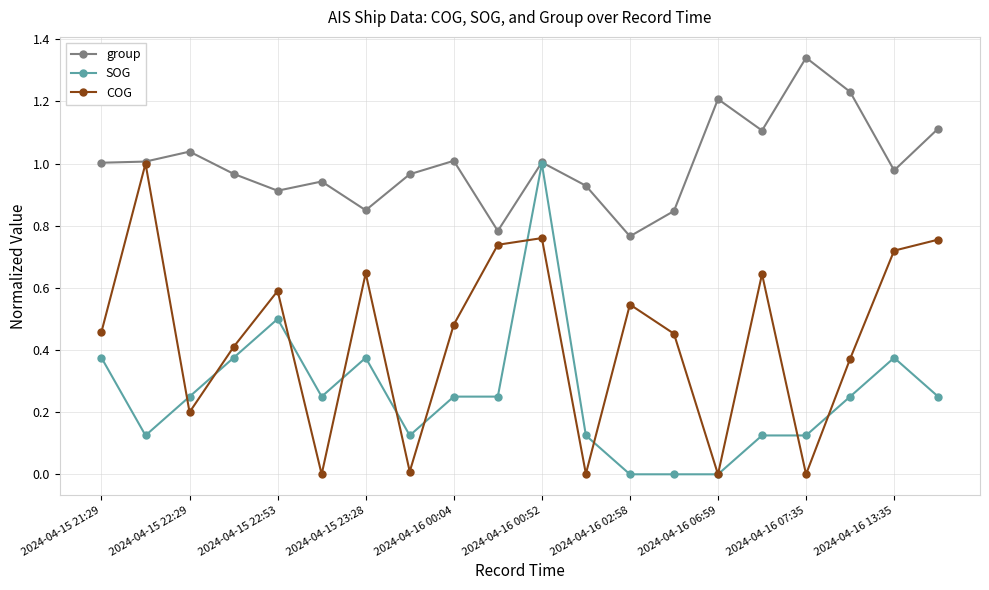

How many interior local valleys does the COG series have?

6